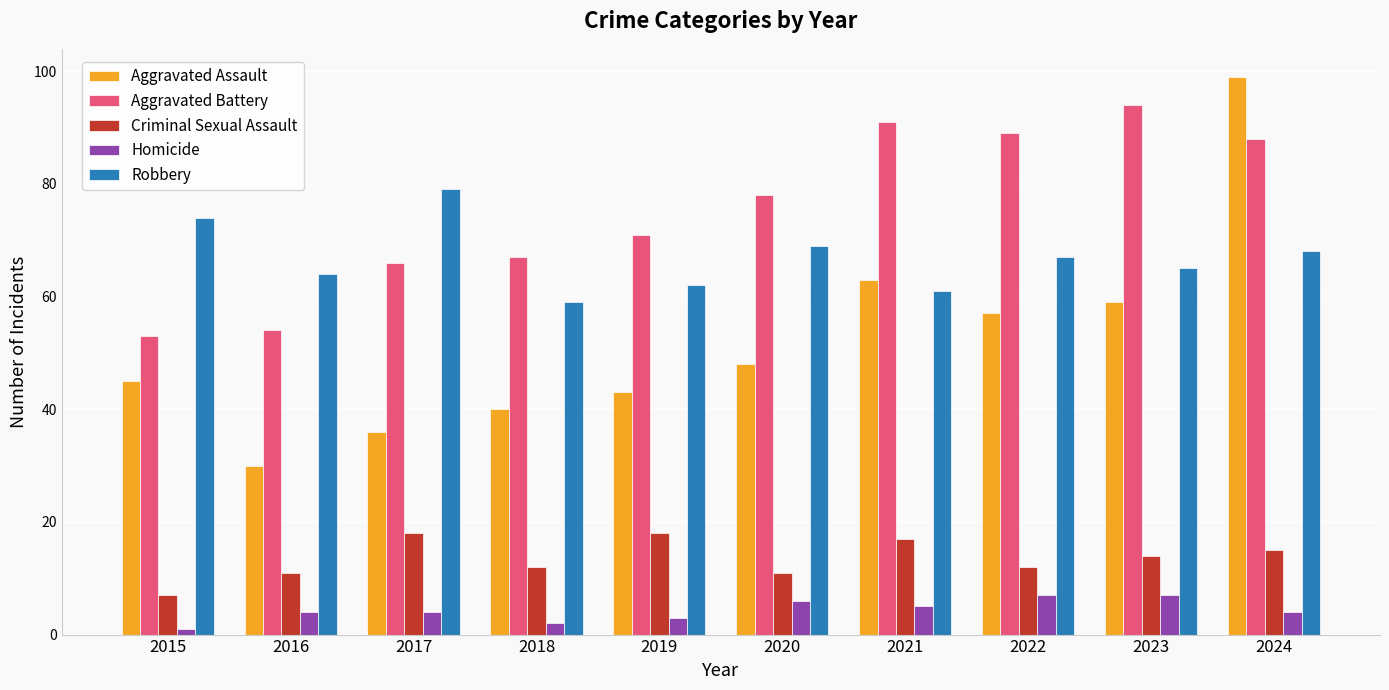

How many Homicide values are between 3 and 6?

6